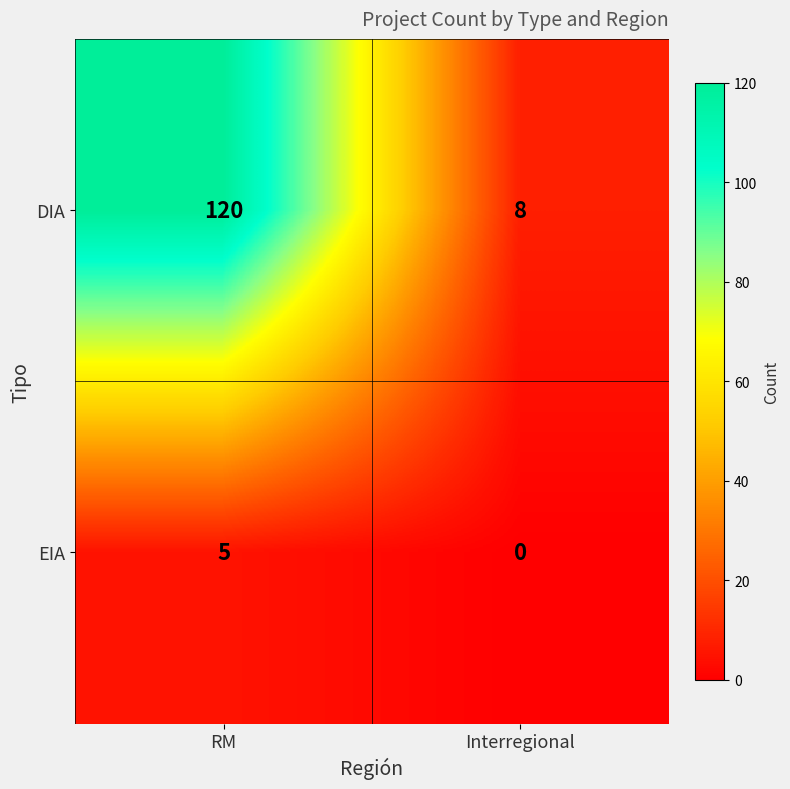

True or false: EIA has a value of 2 at RM.

False